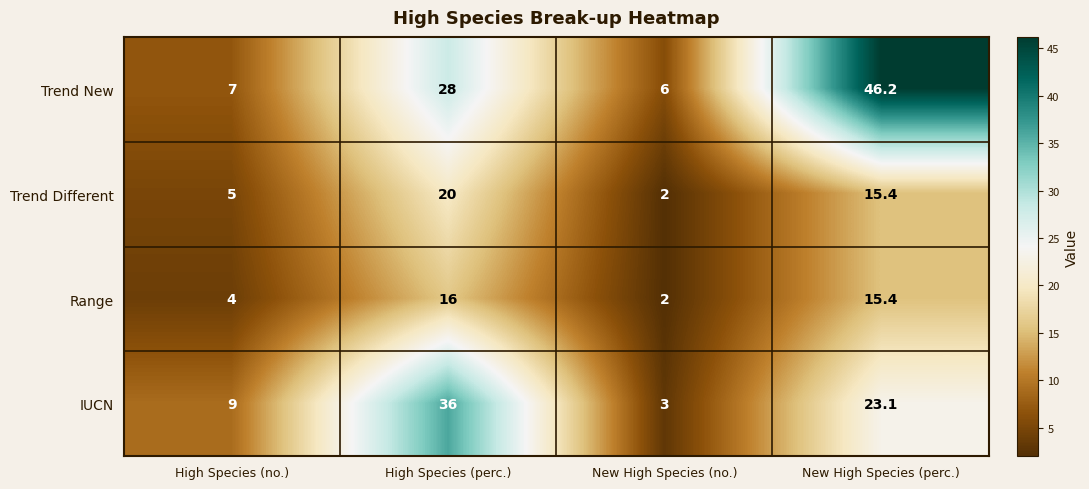

Reading right to left, transcribe all the data shown in this chart.

Trend New: New High Species (perc.)=46.2	New High Species (no.)=6.0	High Species (perc.)=28.0	High Species (no.)=7.0
Trend Different: New High Species (perc.)=15.4	New High Species (no.)=2.0	High Species (perc.)=20.0	High Species (no.)=5.0
Range: New High Species (perc.)=15.4	New High Species (no.)=2.0	High Species (perc.)=16.0	High Species (no.)=4.0
IUCN: New High Species (perc.)=23.1	New High Species (no.)=3.0	High Species (perc.)=36.0	High Species (no.)=9.0